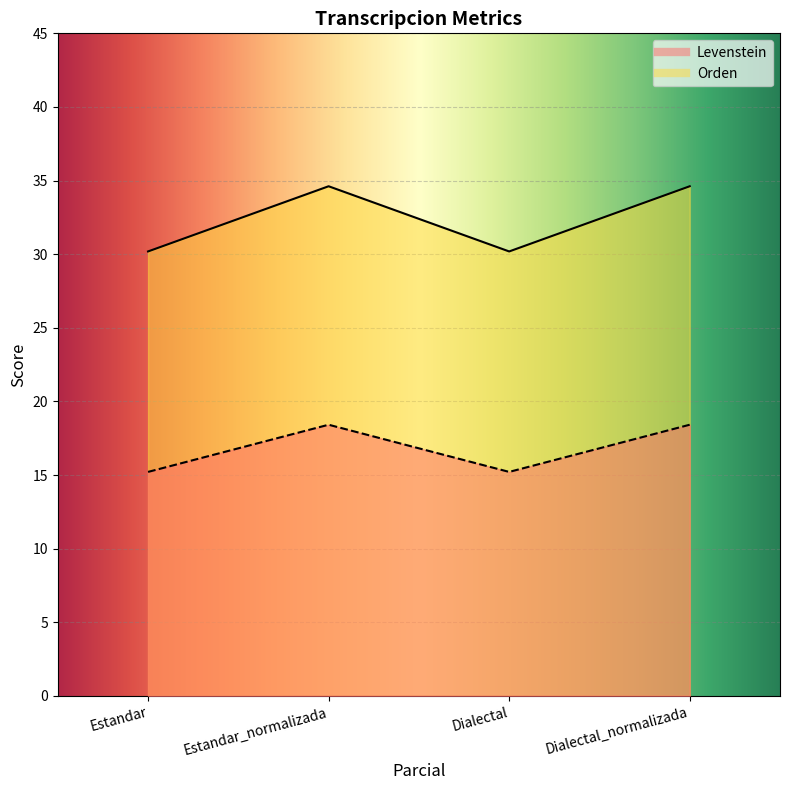

How many values in the Orden series are below 34?

2